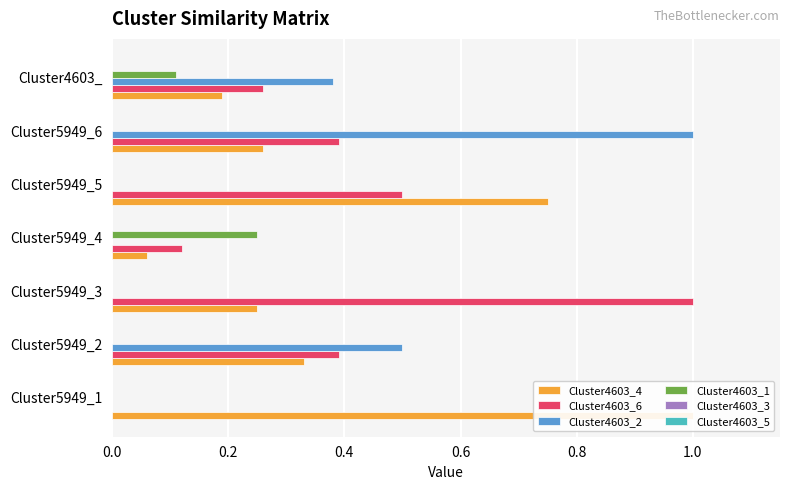

Rank the series by their maximum value, from highest to lowest.

Cluster4603_4, Cluster4603_6, Cluster4603_2, Cluster4603_1, Cluster4603_3, Cluster4603_5